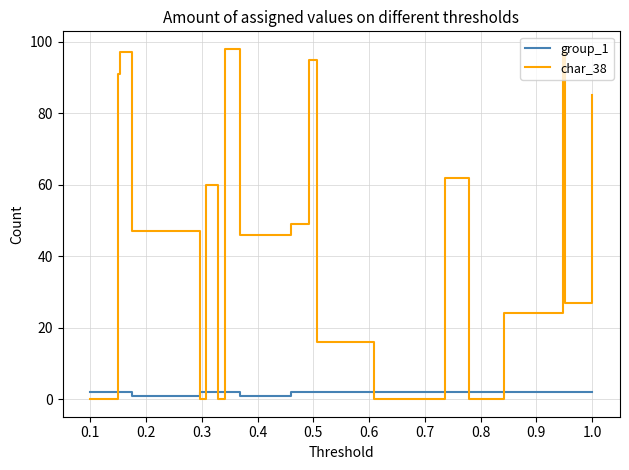

List the series in order of their peak value, lowest first.

group_1, char_38